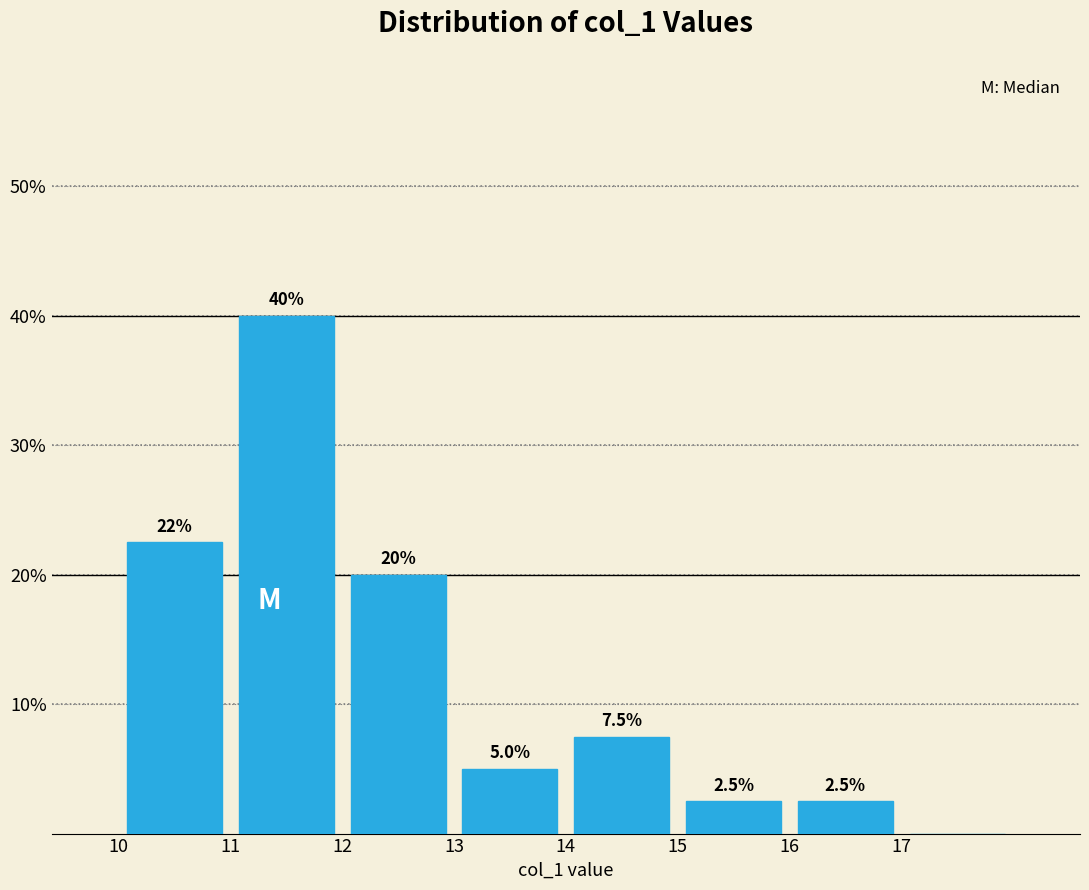

Over which range of the x-axis is the bar tallest?

11 to 12